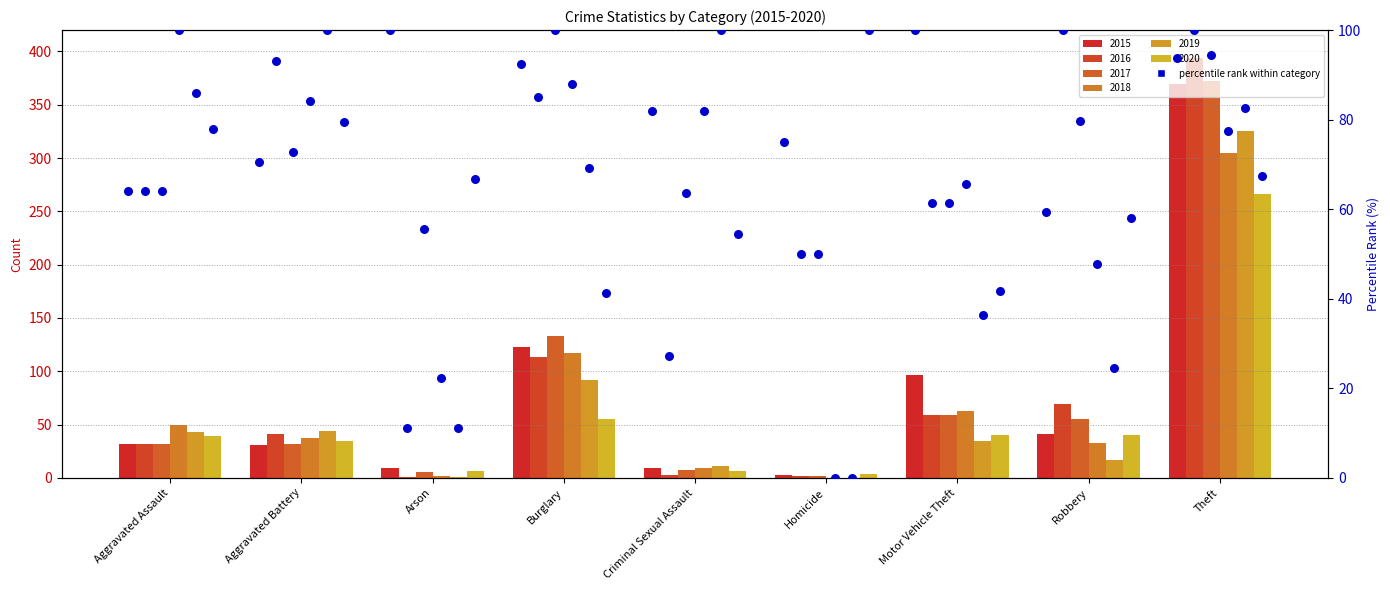

Between Arson and Criminal Sexual Assault, which is larger?

Arson